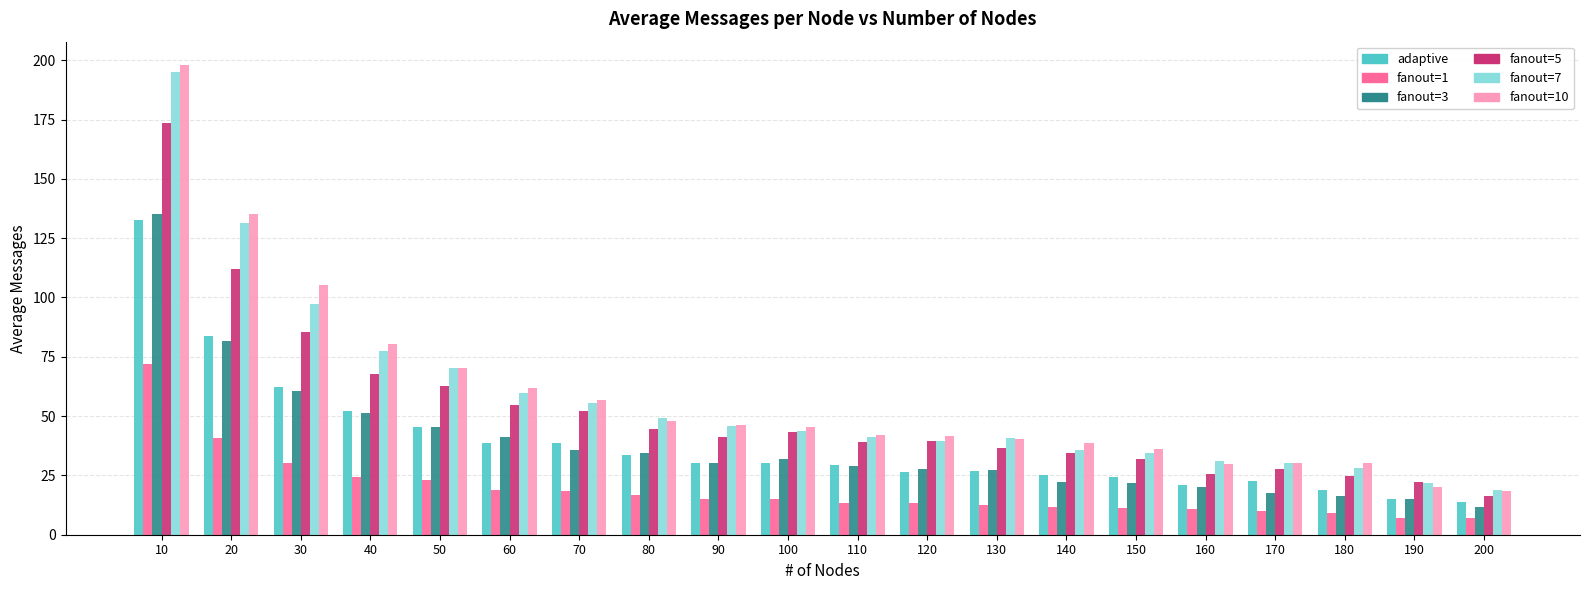

Is the value of fanout=7 at 50 greater than the value of fanout=5 at 110?

Yes